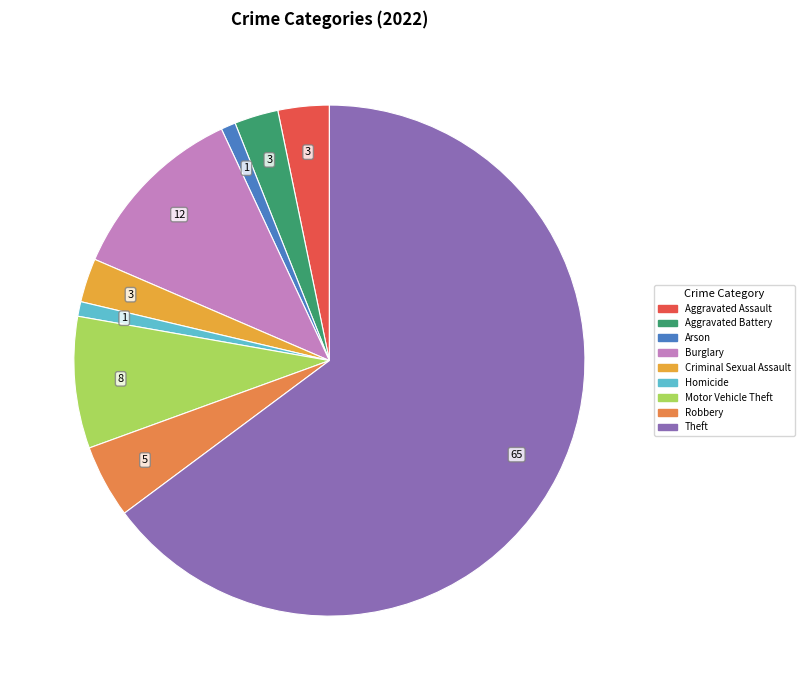

To the nearest percent, what portion does Arson represent?

1%